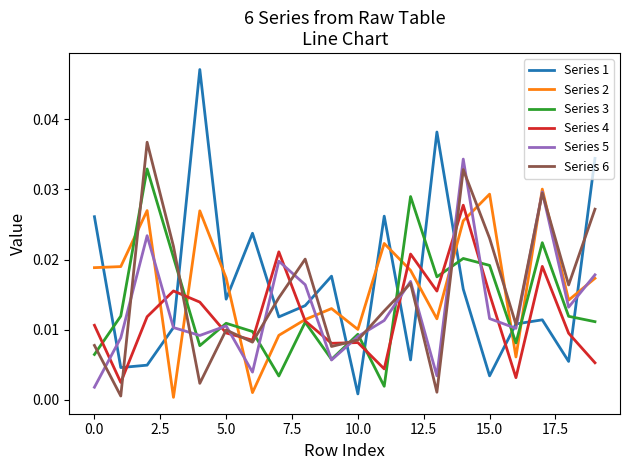

Which series has the widest spread of values?

Series 1